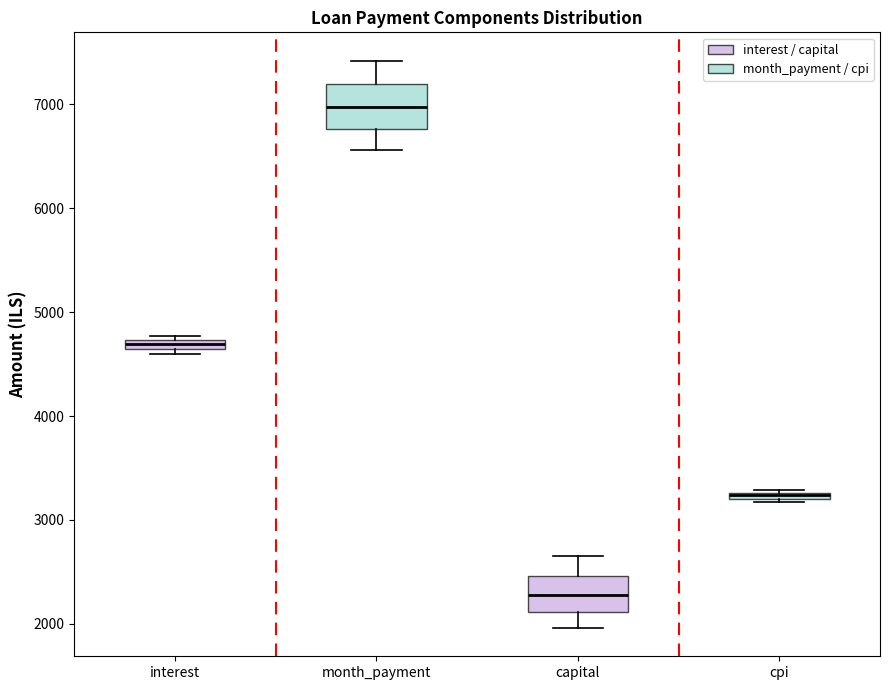

Which box has the lowest median line?

capital